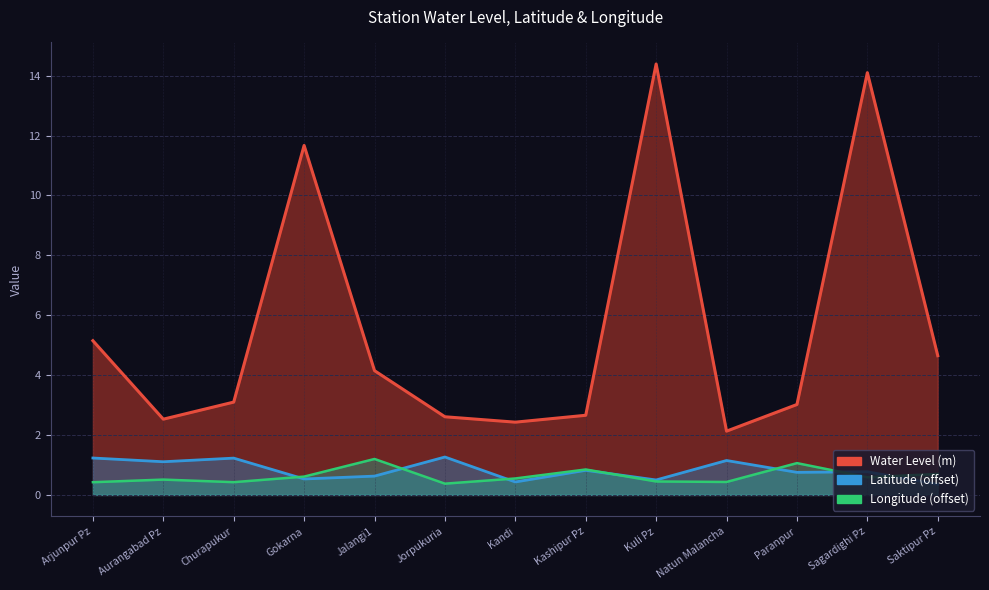

After their last crossing, which series has the higher values: Latitude (offset) or Longitude (offset)?

Longitude (offset)